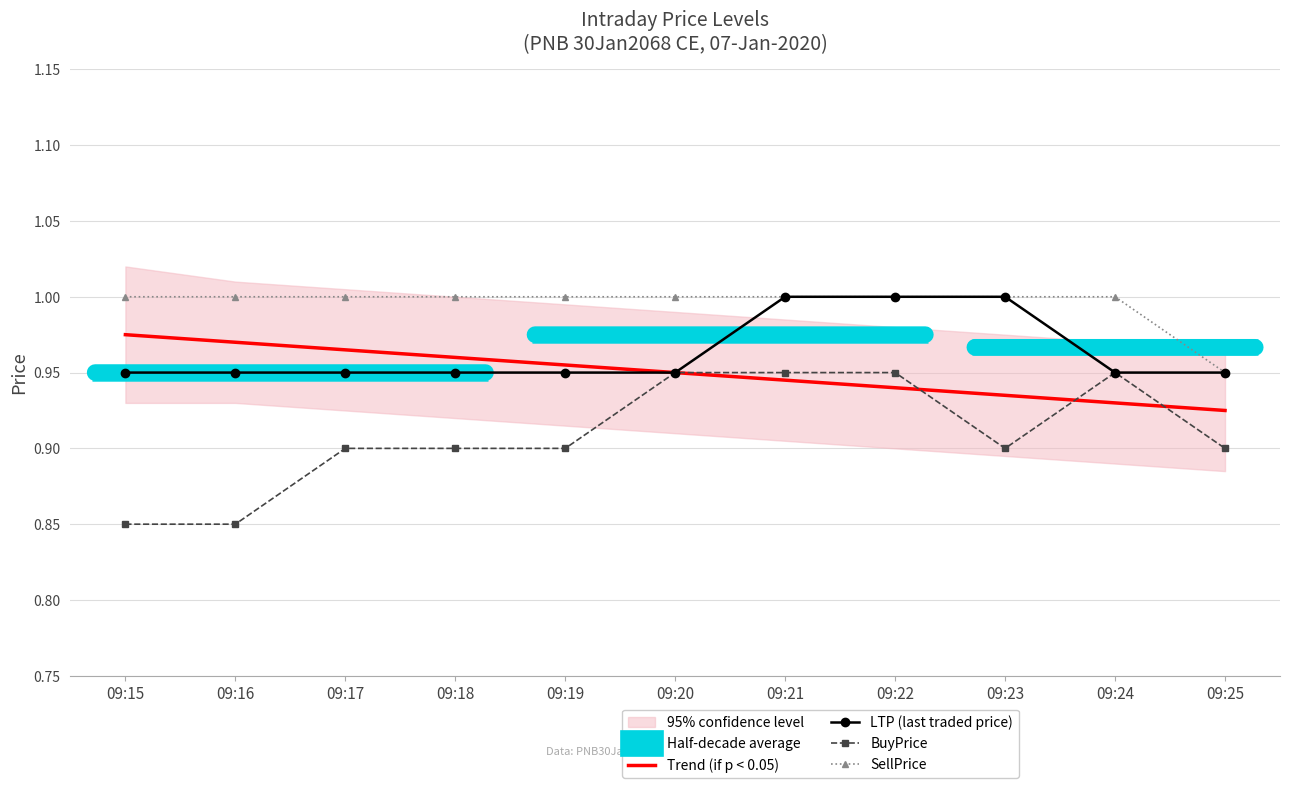

True or false: SellPrice and Trend (if p < 0.05) cross at least once.

False